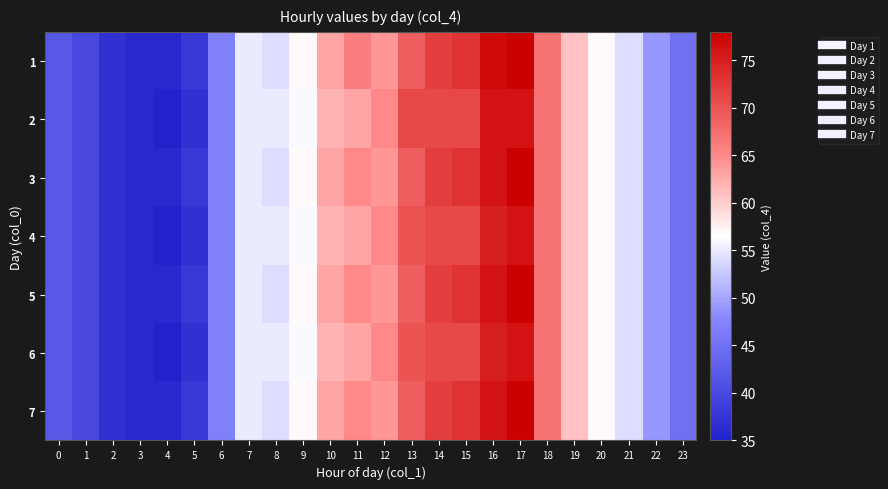

Rank the series at 23 from highest to lowest value.

1, 2, 3, 4, 5, 6, 7